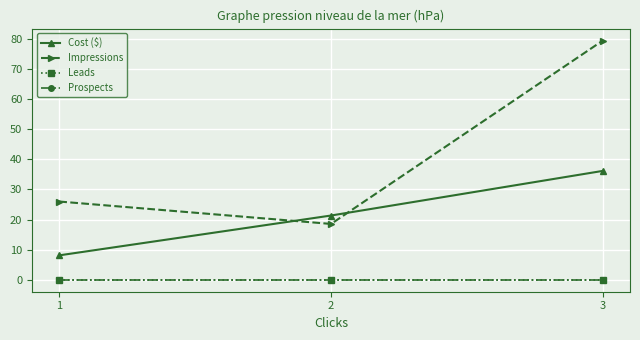

What is the average value of the Impressions series?

41.4